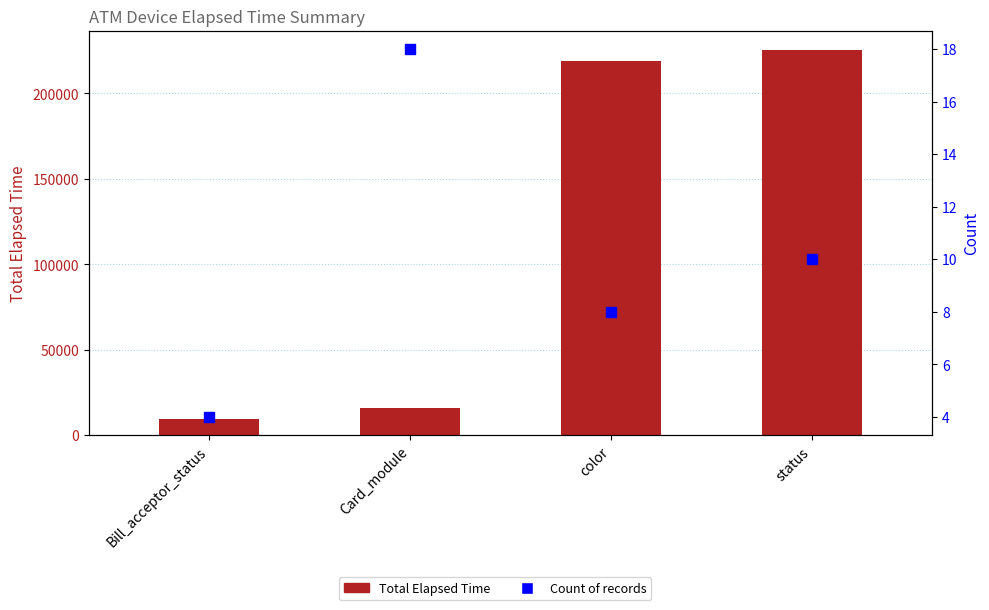

Which series has the widest spread of Y values?

Total Elapsed Time